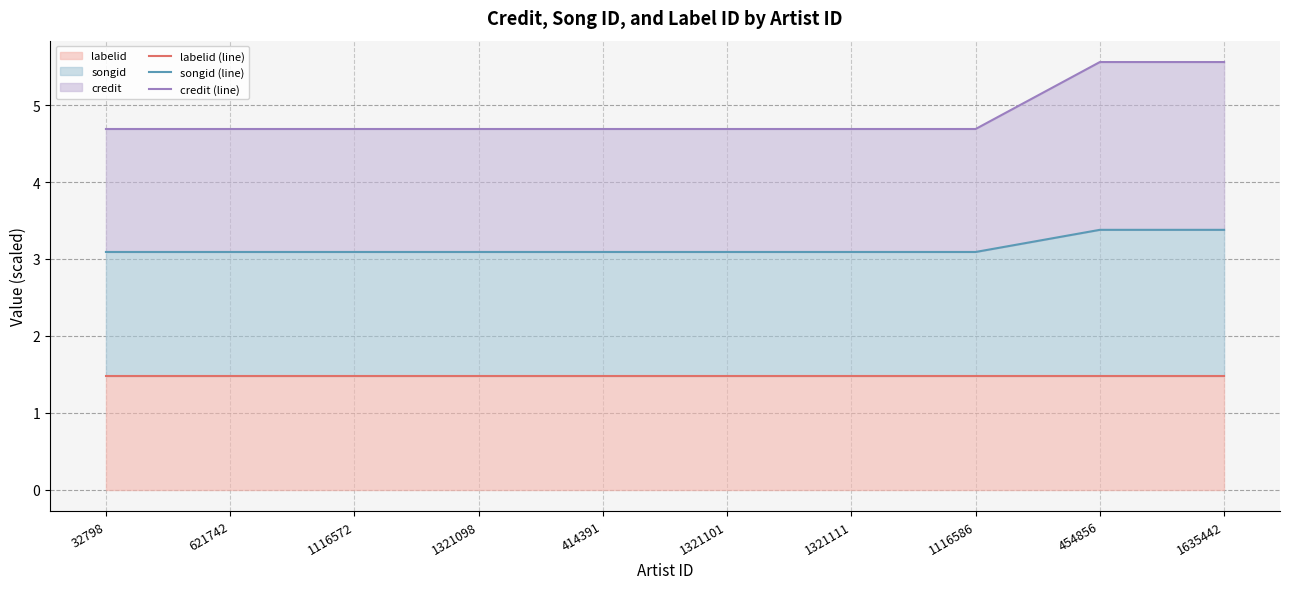

Between 1321101 and 1635442, which series saw the biggest shift?

credit (line)